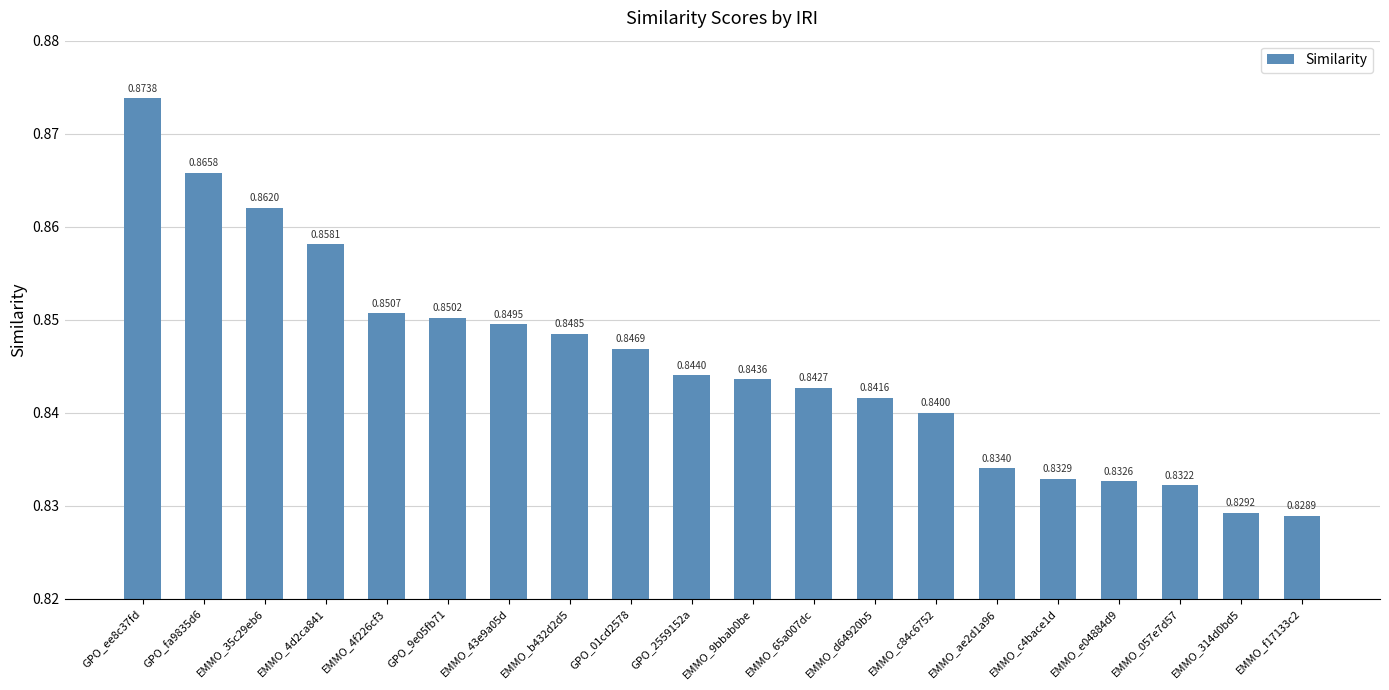

Which label corresponds to the largest value in the chart?

GPO_ee8c37fd